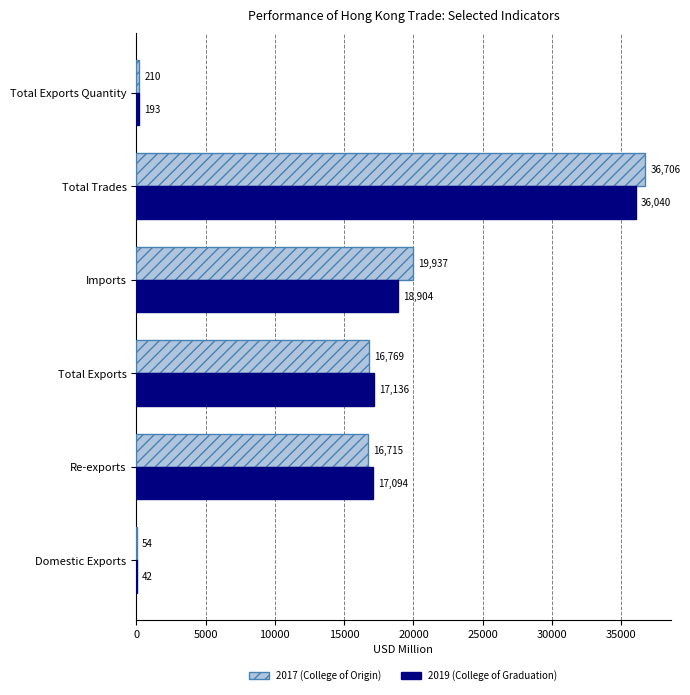

What is the total value across all series at Domestic Exports?

96.0